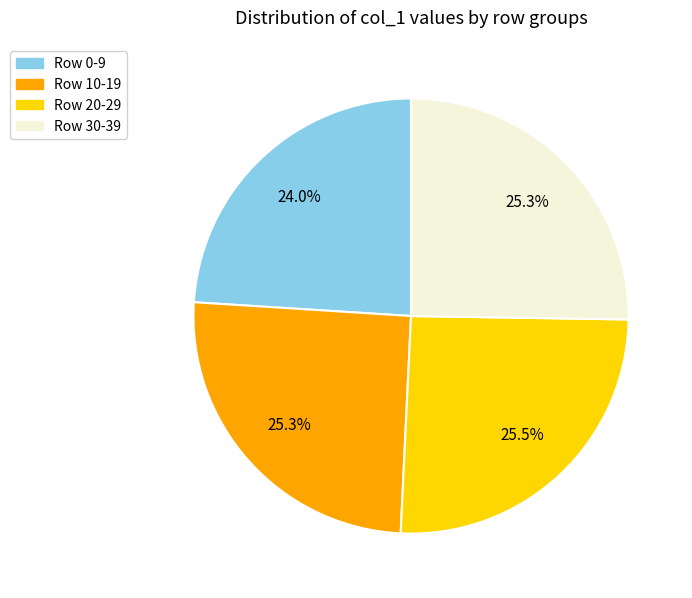

To the nearest percent, what percentage of the pie is Row 30-39?

25%